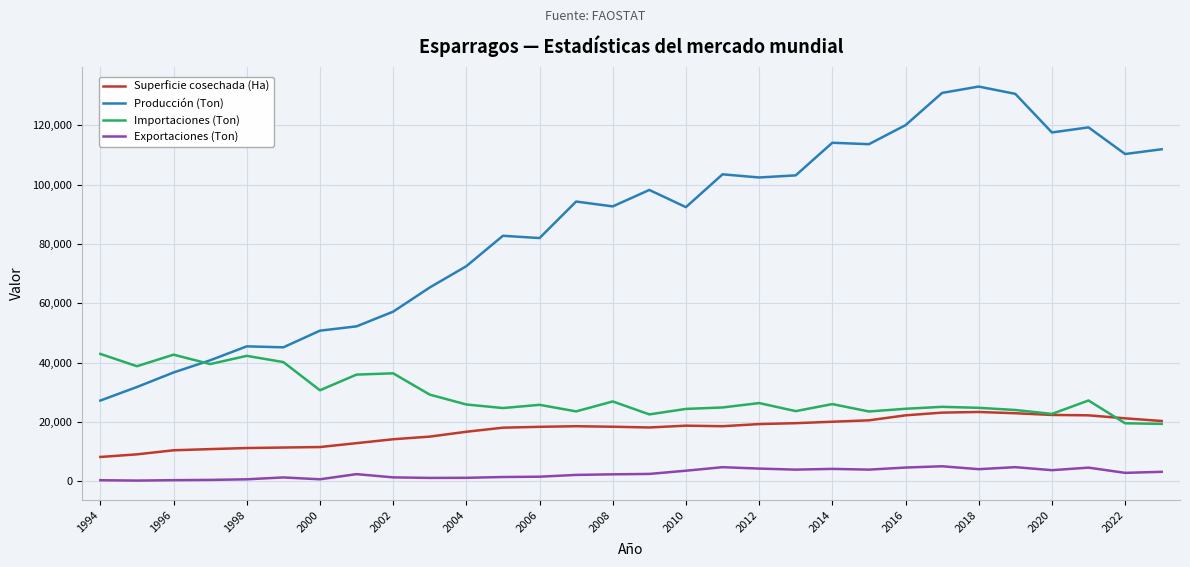

List the series in order of their peak value, highest first.

Producción (Ton), Importaciones (Ton), Superficie cosechada (Ha), Exportaciones (Ton)